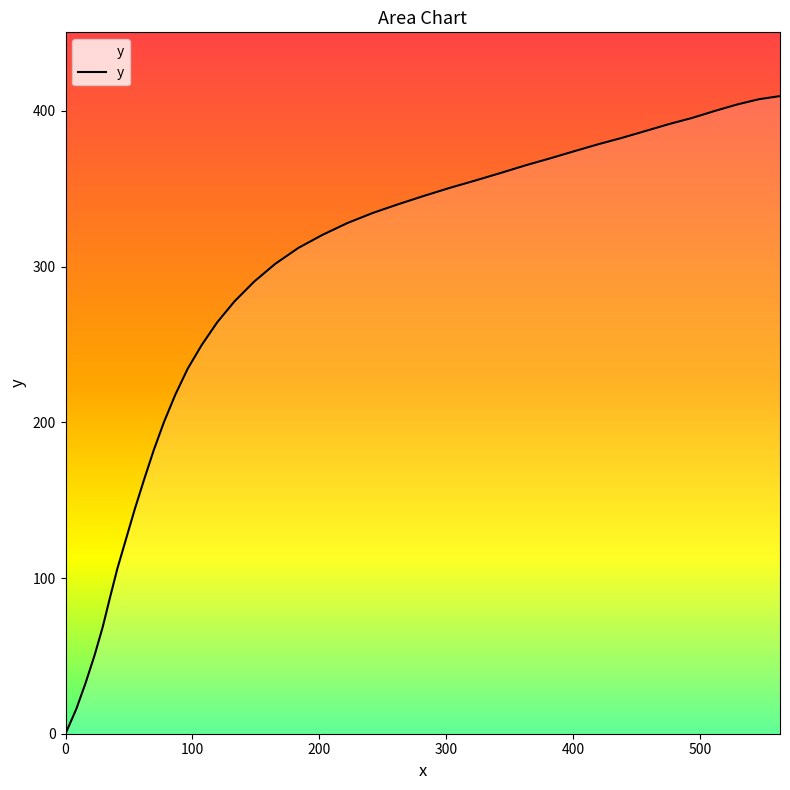

What is the sum of the values at 40.8 and 419.5?

484.4